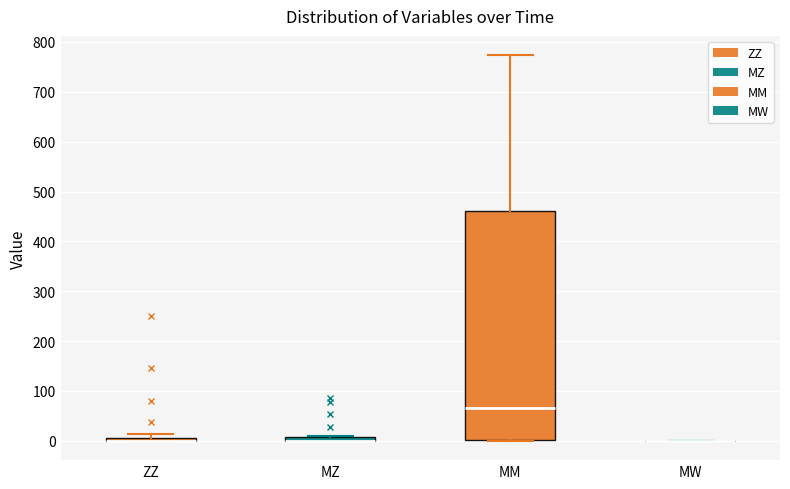

Which box is the tallest, from its lower edge to its upper edge?

MM